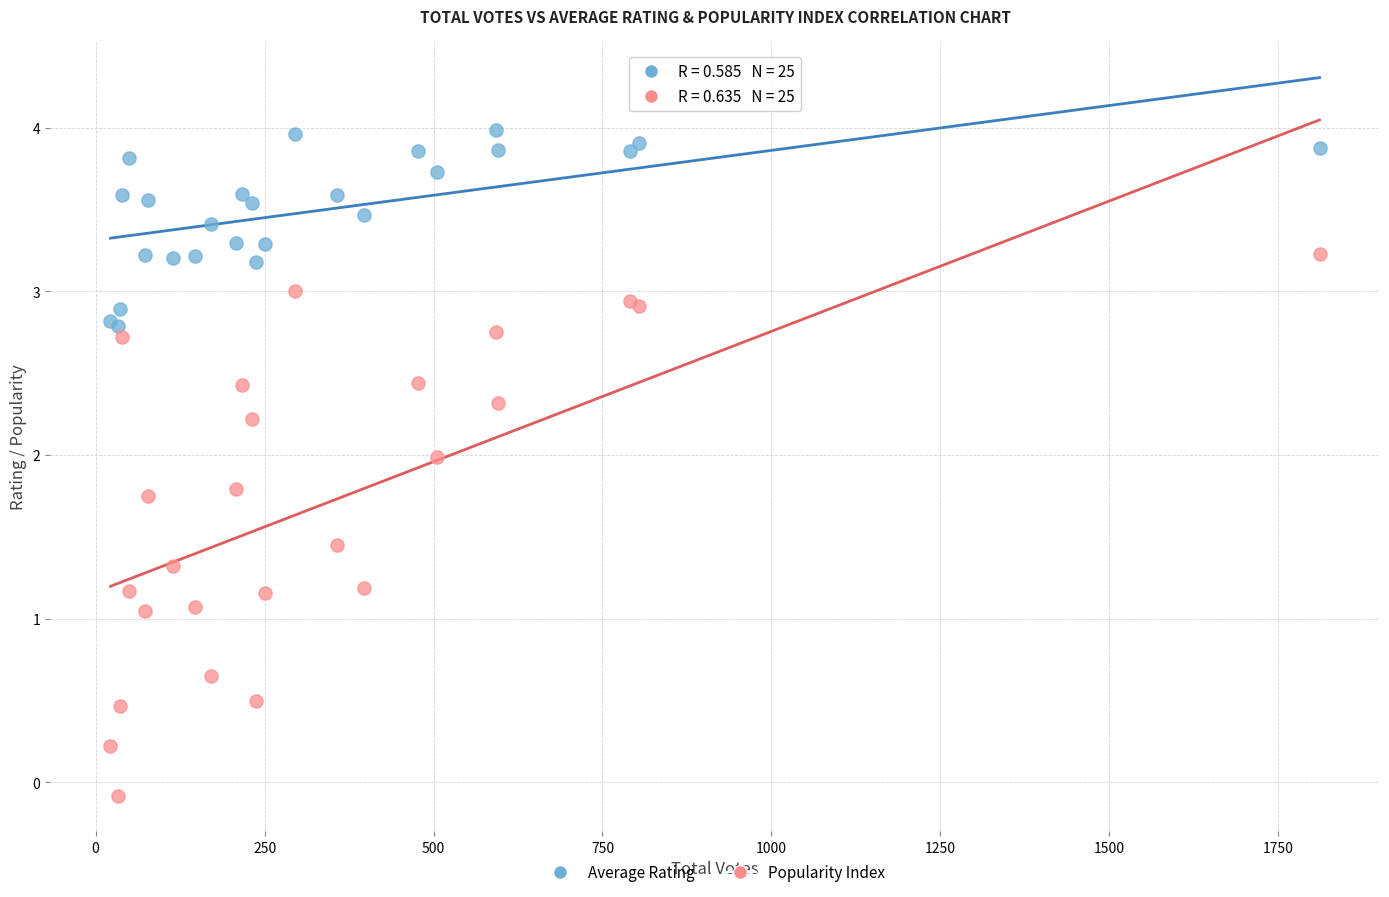

Which series reaches the maximum Y coordinate?

Average Rating